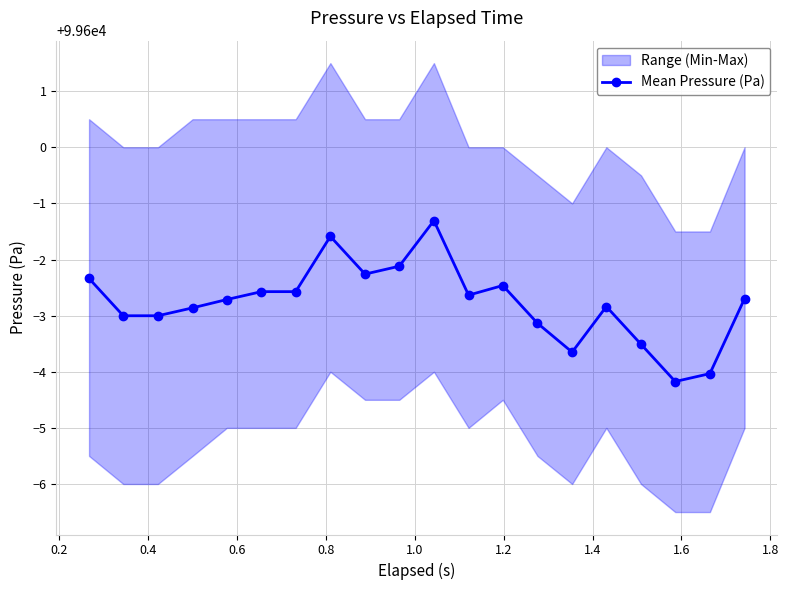

What is the value of the Mean Pressure (Pa) point at the 14th from the left?

99596.9